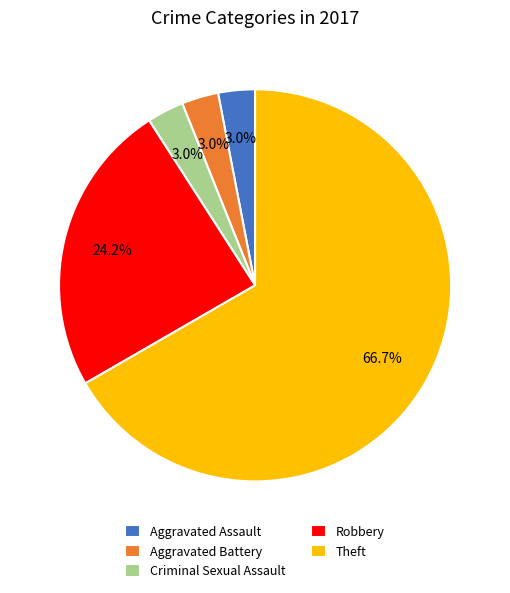

What is the ratio of the value at Criminal Sexual Assault to the value at Aggravated Assault?

1.0